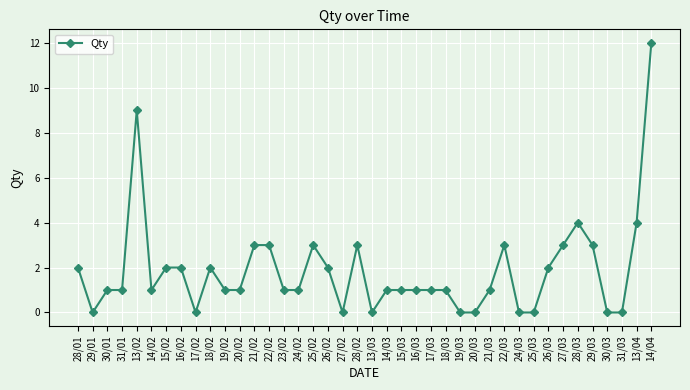

What is the change in value from 17/02 to 22/02?

+3